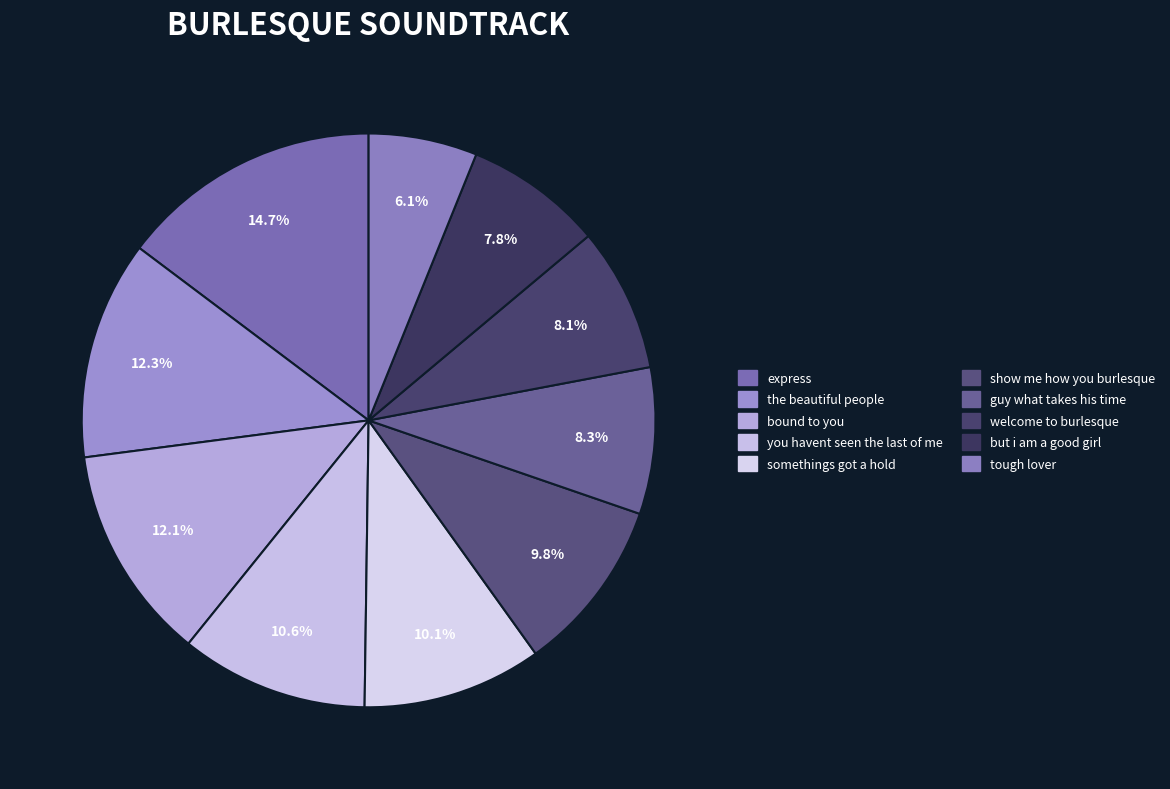

Rank the categories by value from highest to lowest.

06-christina_aguilera-express, 10-christina_aguilera-the_beautiful_people, 08-christina_aguilera-bound_to_you, 07-cher-you_havent_seen_the_last_of_me, 01-christina_aguilera-somethings_got_a_hold, 09-christina_aquilera-show_me_how_you_burlesque, 05-christina_aguilera-guy_what_takes_his_time, 02-cher-welcome_to_burlesque, 04-christina_aguilera-but_i_am_a_good_girl, 03-christina_aguilera-tough_lover